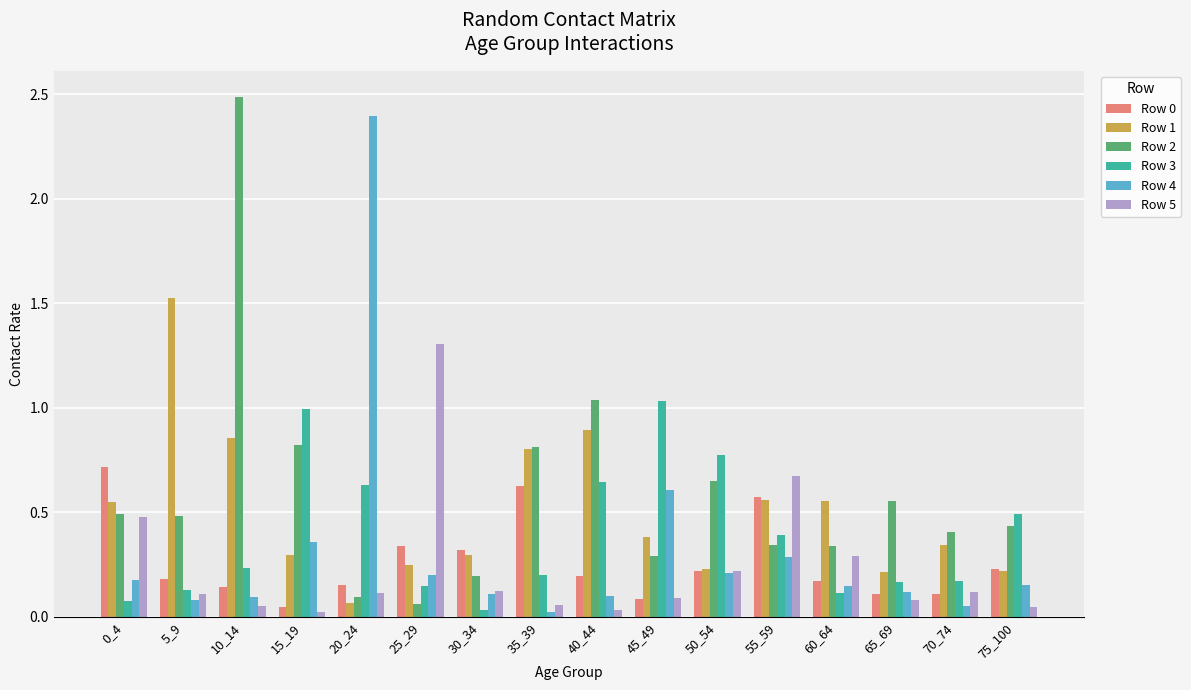

At which category does the chart reach its peak across all series?

10_14